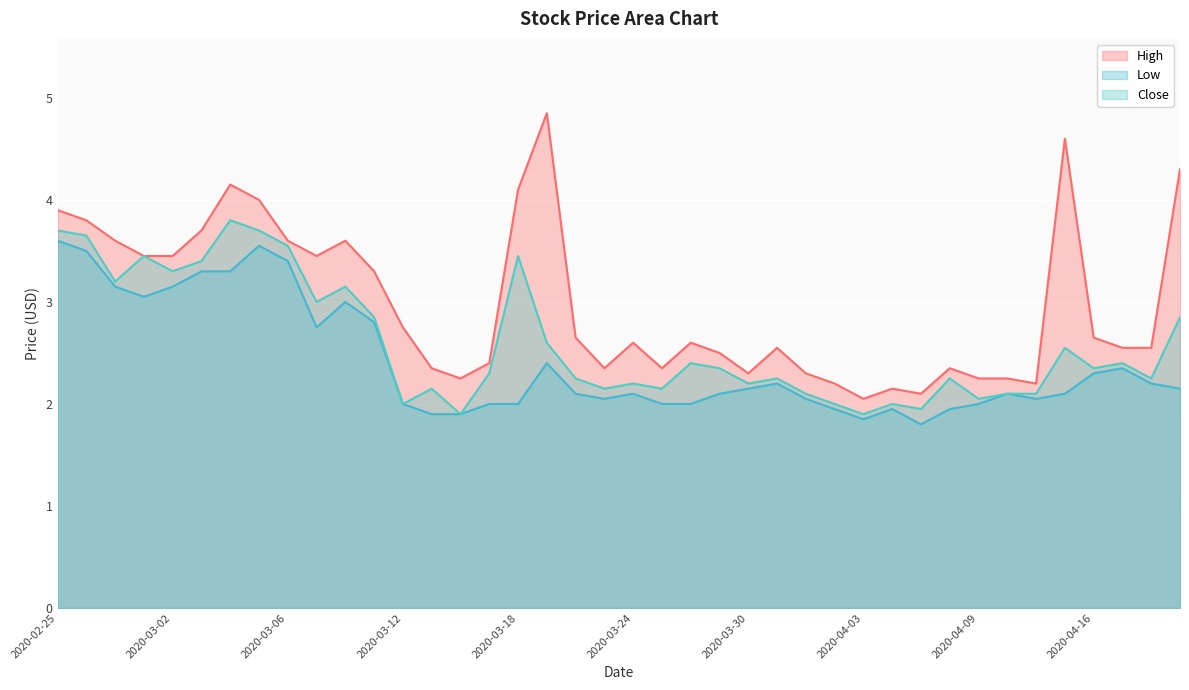

The High series shows 4.3 at 2020-04-21. True or false?

True